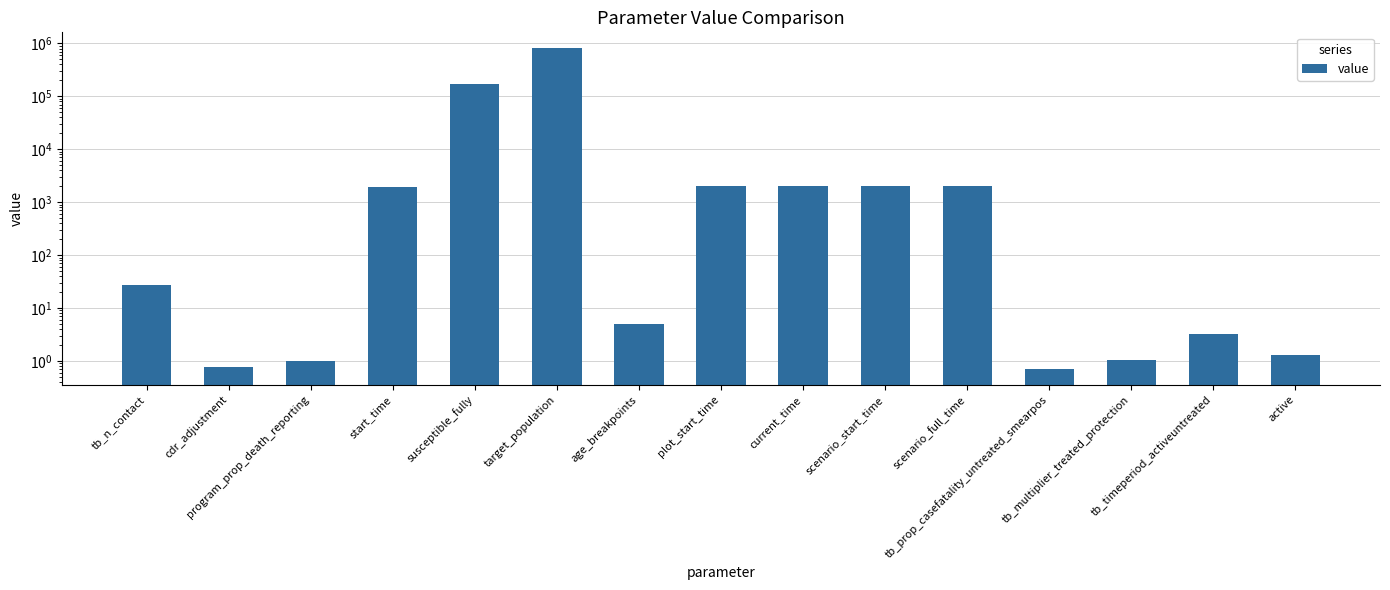

Between scenario_full_time and target_population, which is larger?

target_population